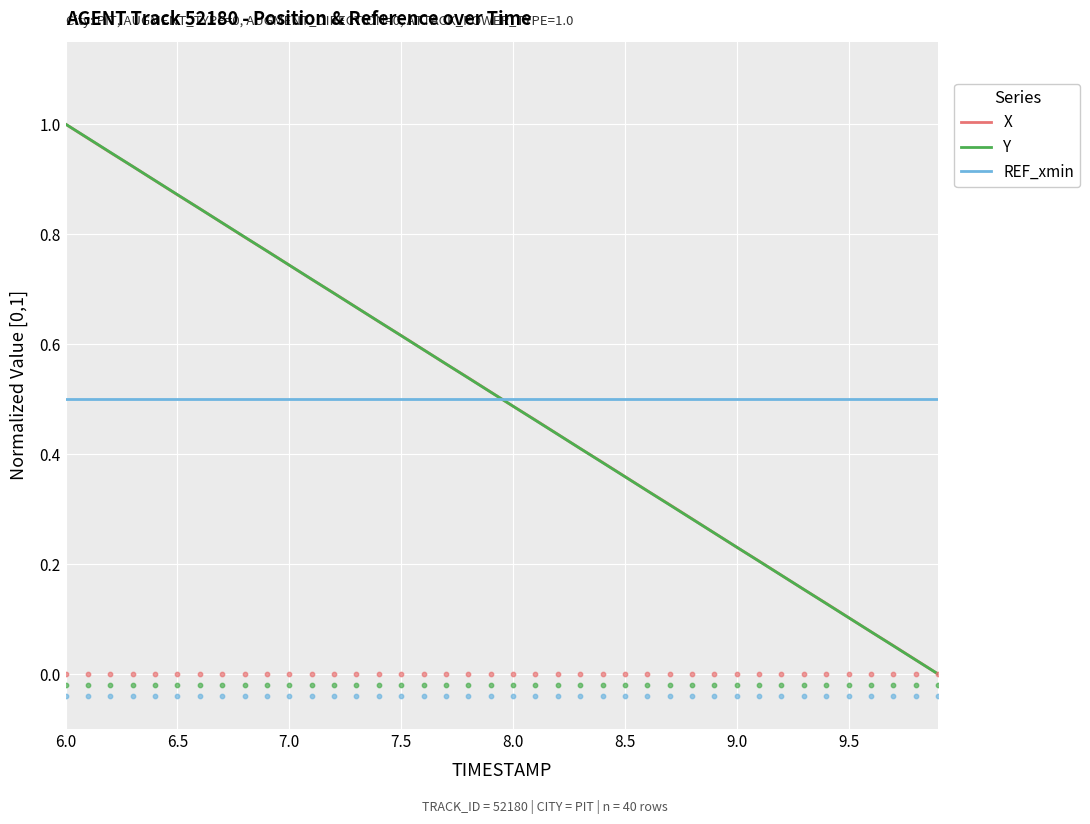

At how many categories does at least one series exceed 0?

40